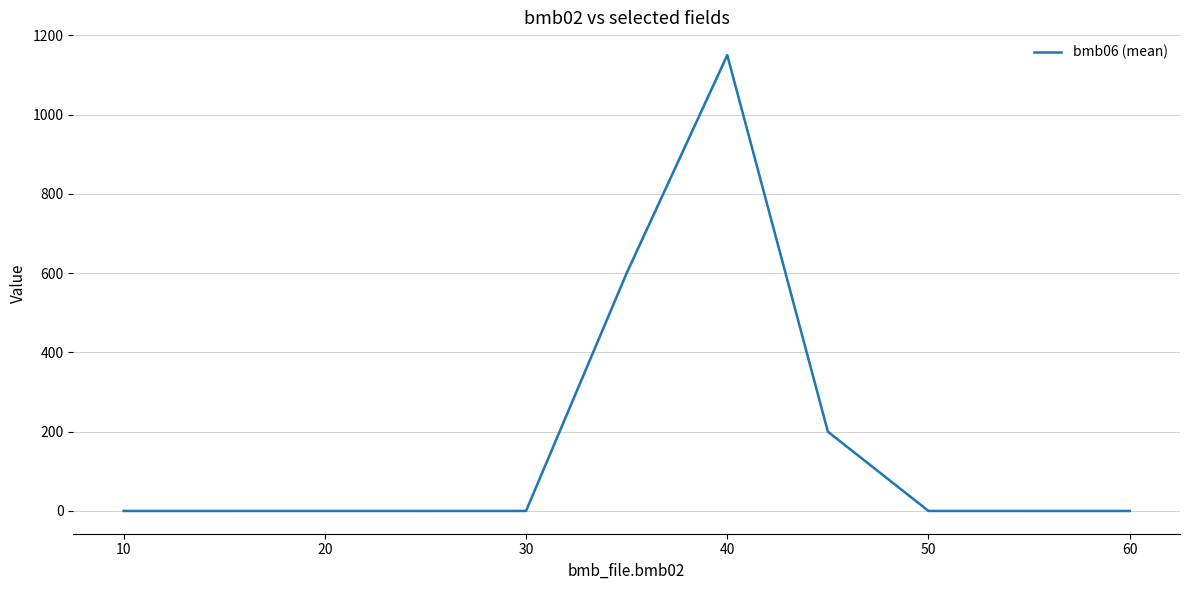

What is the maximum value shown in the chart?

1150